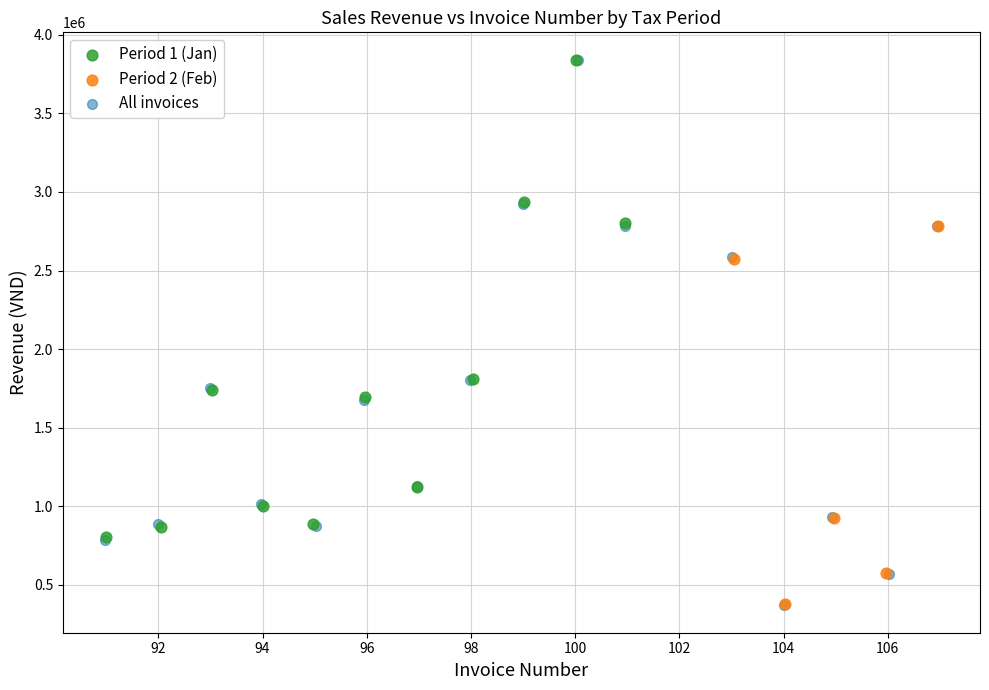

Which series has the widest spread of Y values?

All invoices